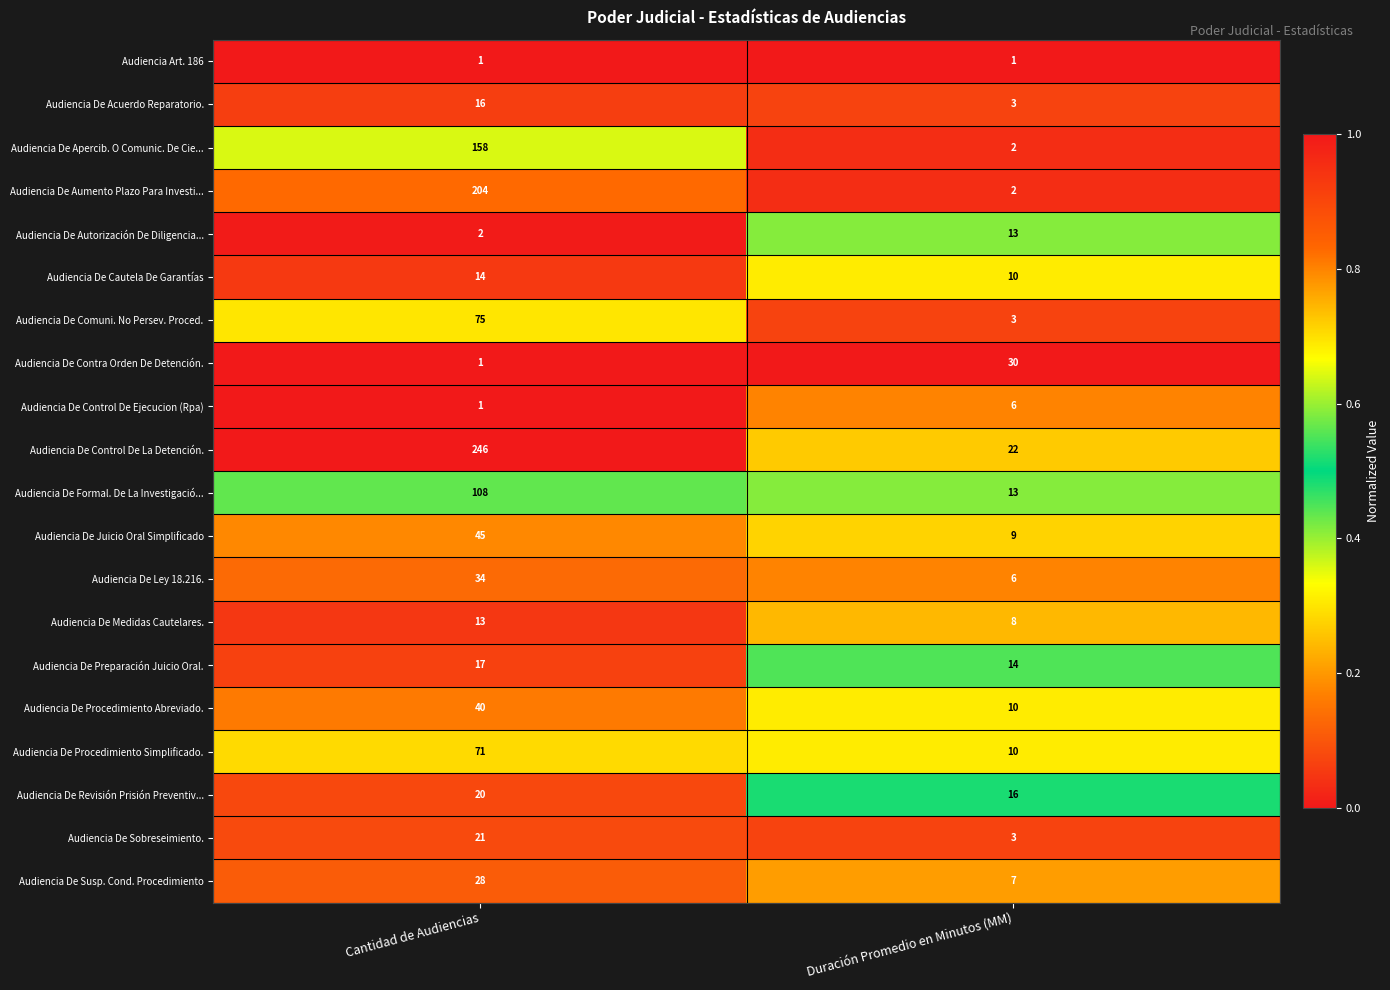

Which series changed the most between Cantidad de Audiencias and Duración Promedio en Minutos (MM)?

Audiencia De Control De La Detención.